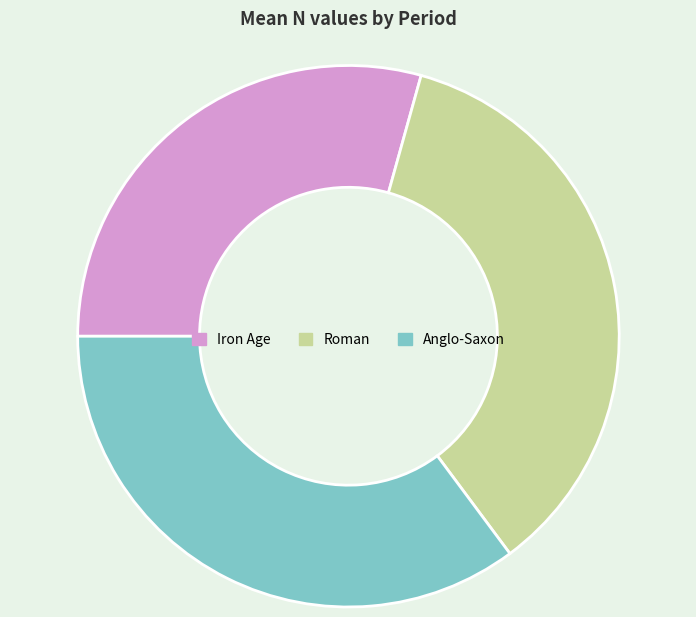

Is Iron Age the majority of the pie?

No